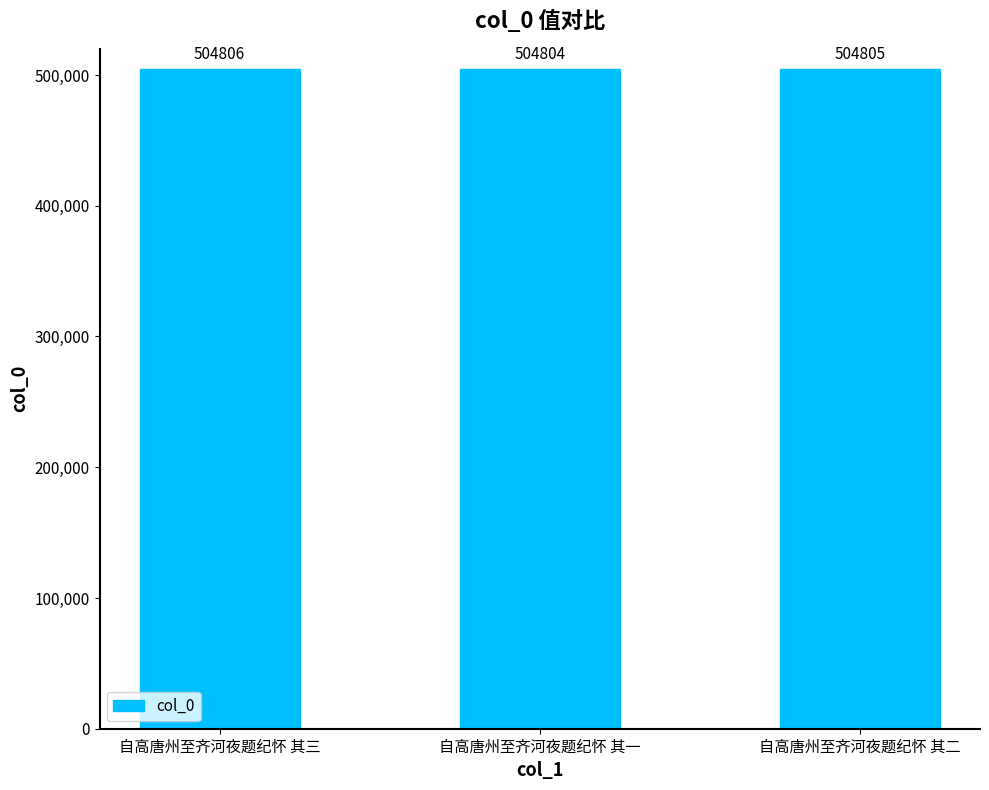

Reading left to right, transcribe all the data shown in this chart.

504806	504804	504805